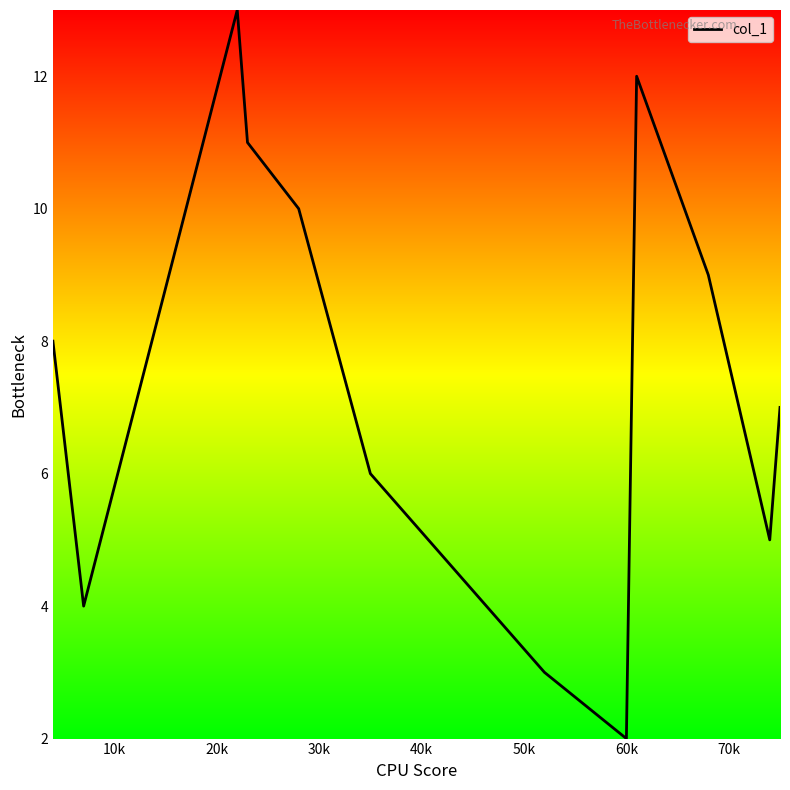

What is the smallest value displayed?

2.0